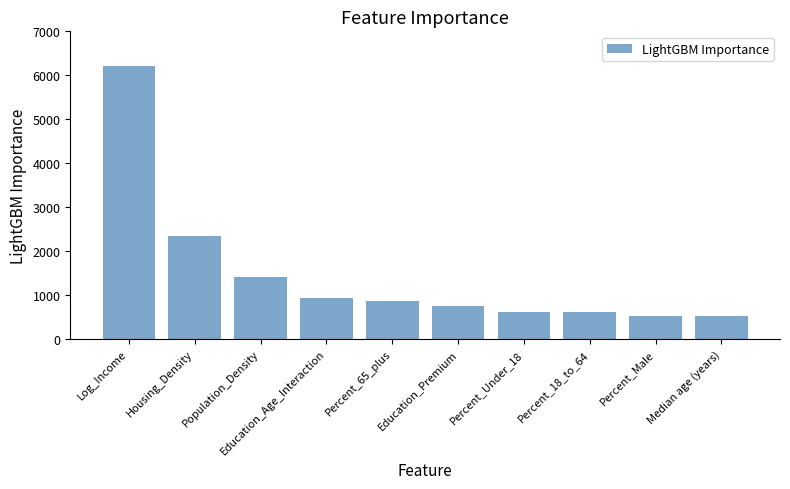

Is it true that the value at Percent_65_plus is 579?

False